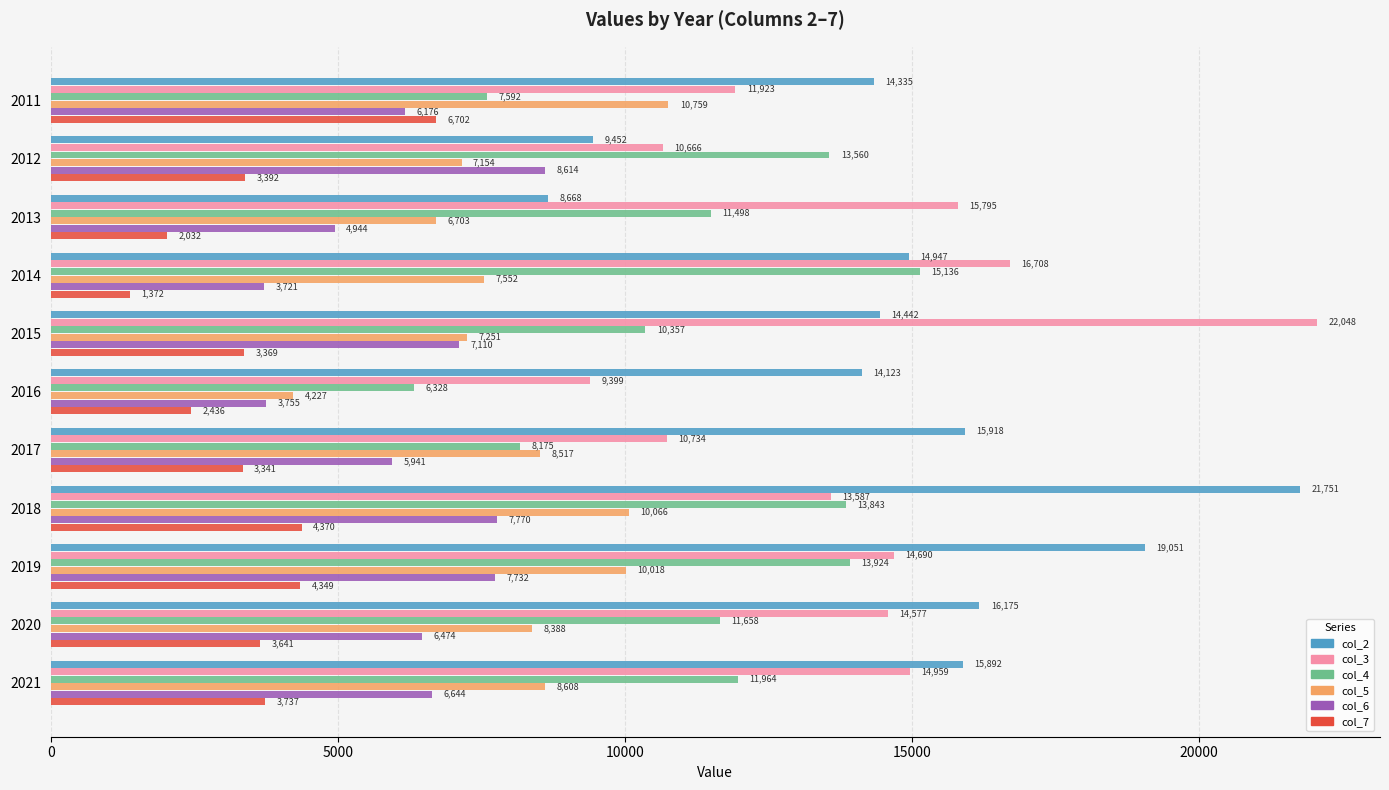

Count the number of data series in this chart.

6